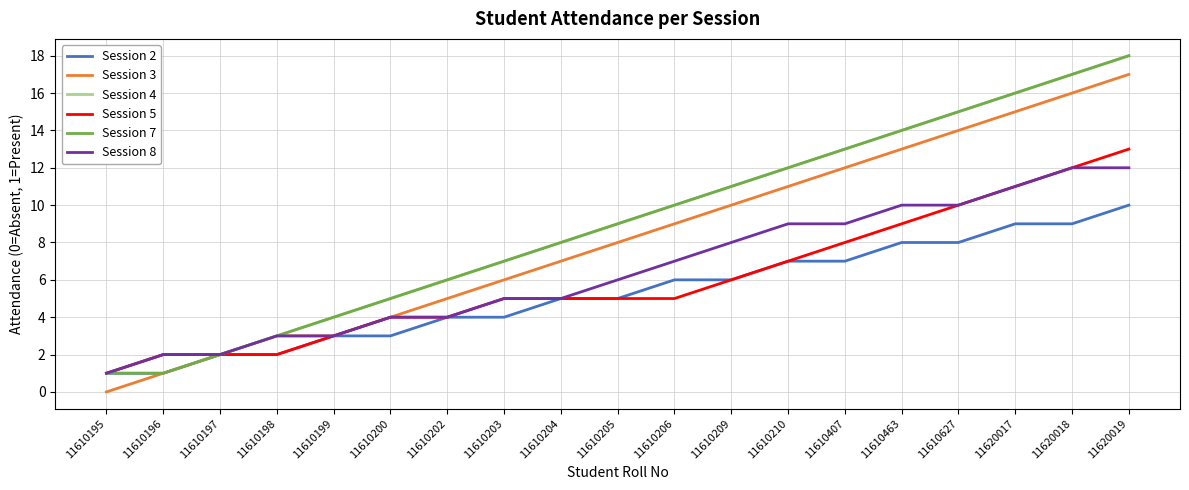

At which category is the sum across all series the highest?

11620019